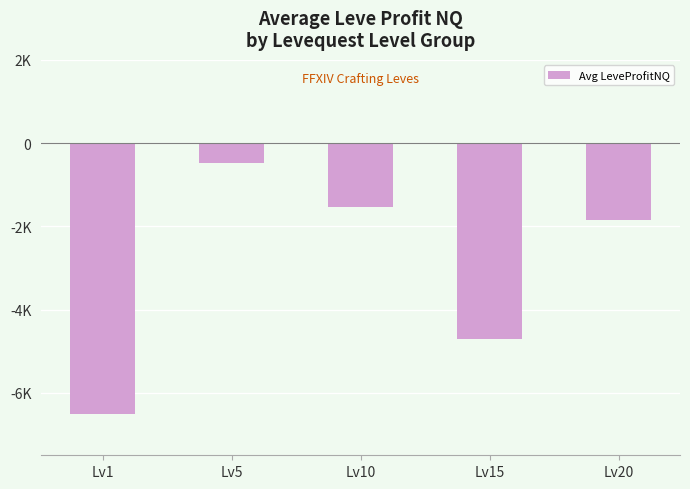

Are the bars horizontal?

No